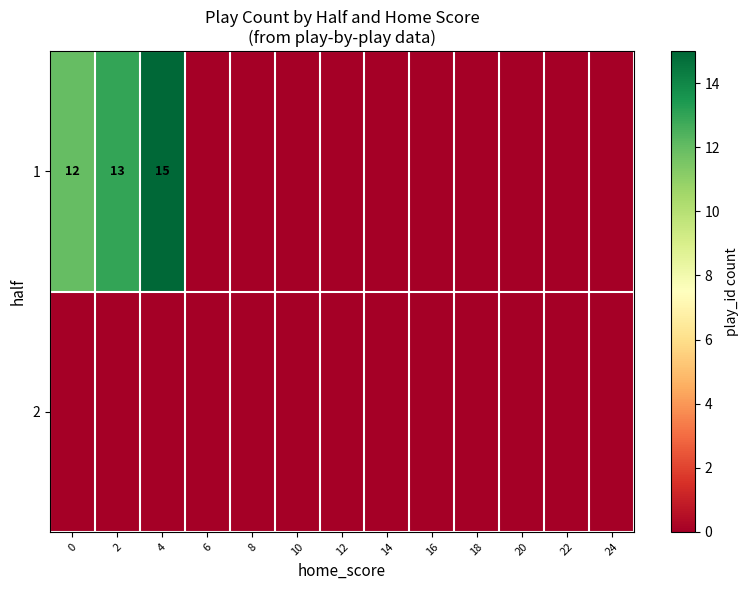

How many series are shown in this chart?

2